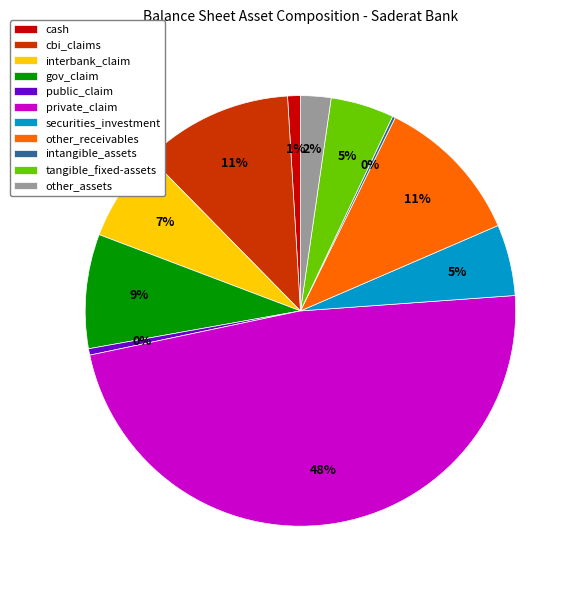

Between private_claim and interbank_claim, which is larger?

private_claim